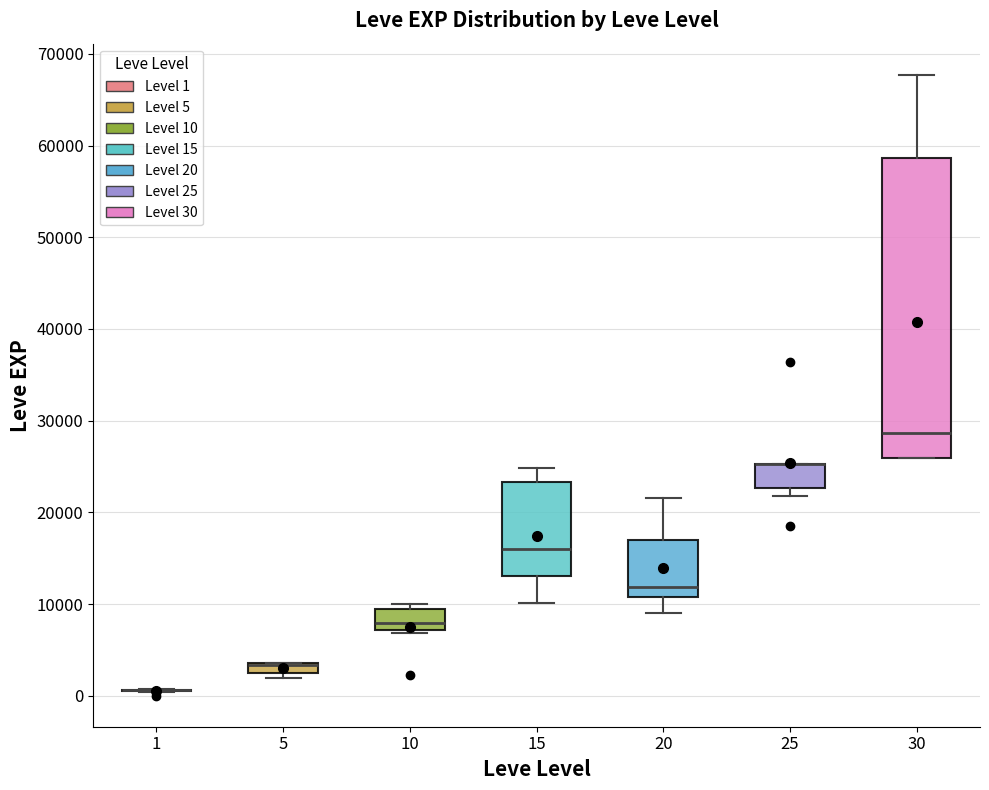

Which box is the tallest, from its lower edge to its upper edge?

30